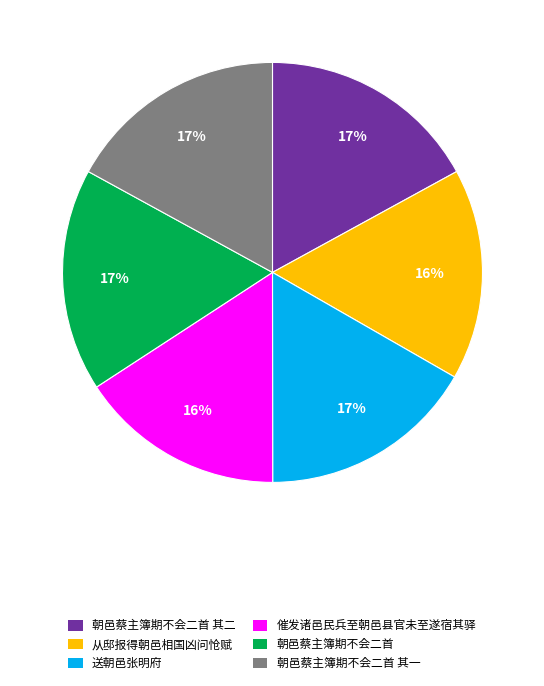

Is there any slice that represents more than half of the pie?

No